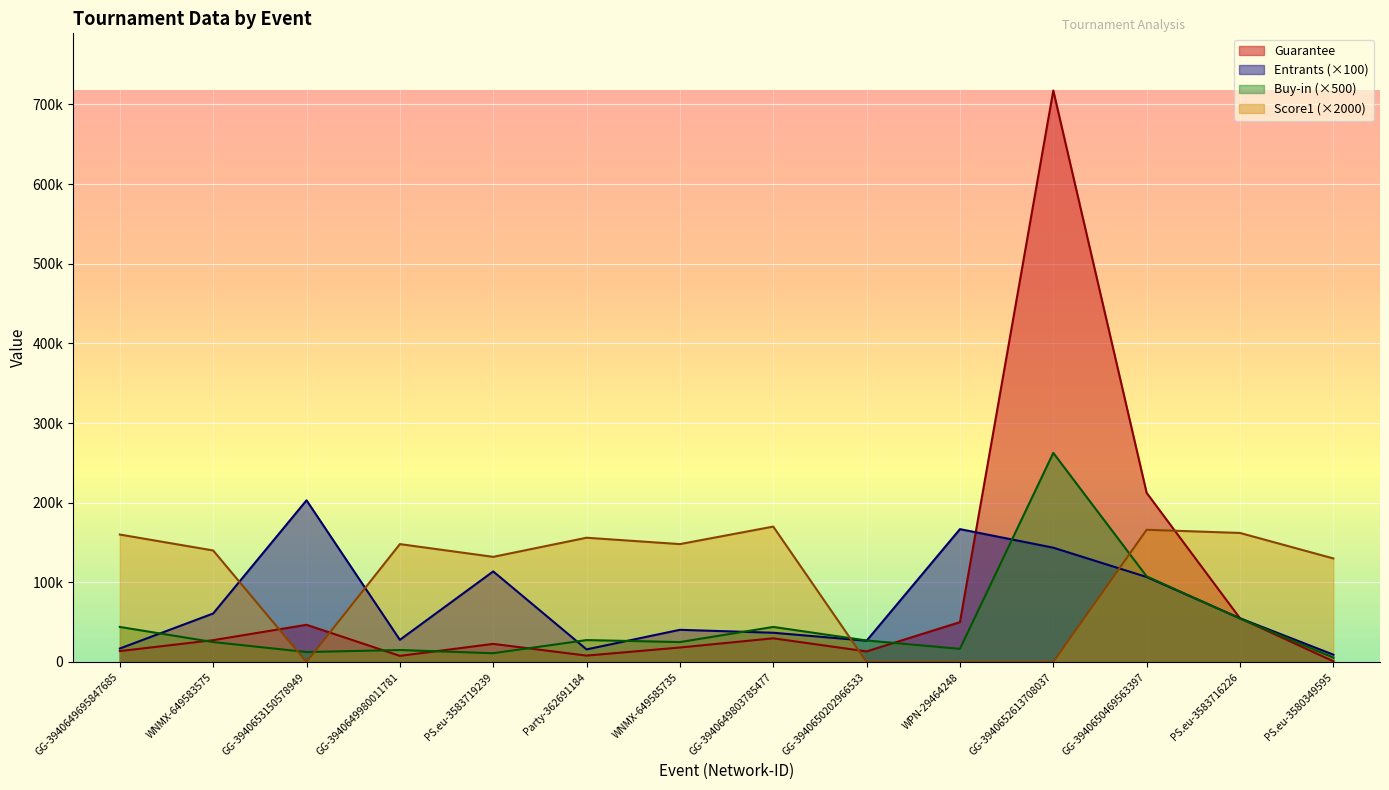

What is the label of the 4th point from the left?

GG-3940649980011781